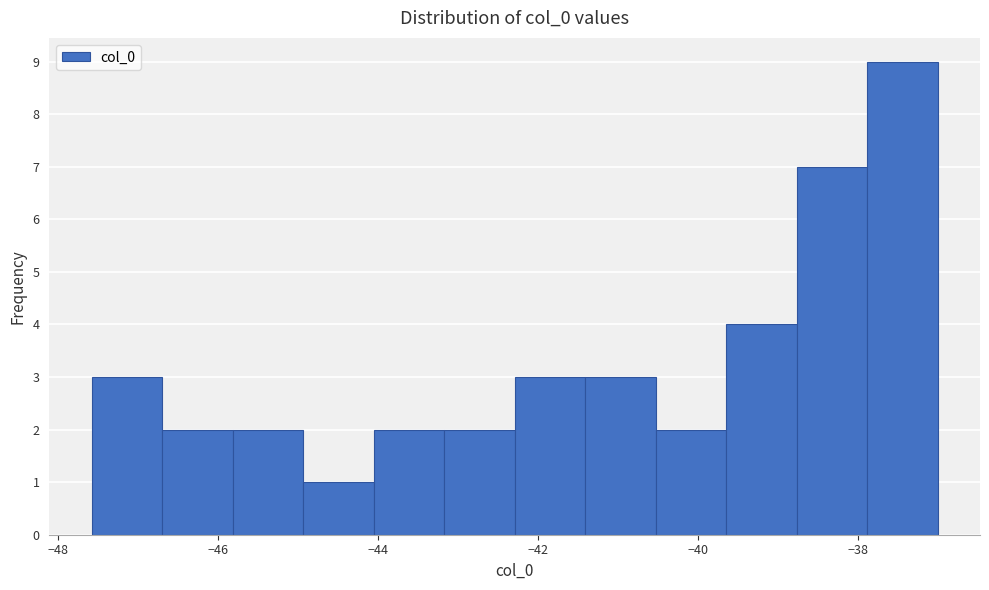

How tall is the bar that spans -45.0 to -44.0 on the x-axis? Neither the bar edges nor the heights are printed on the chart, so give them approximately, as read against the axes.

1